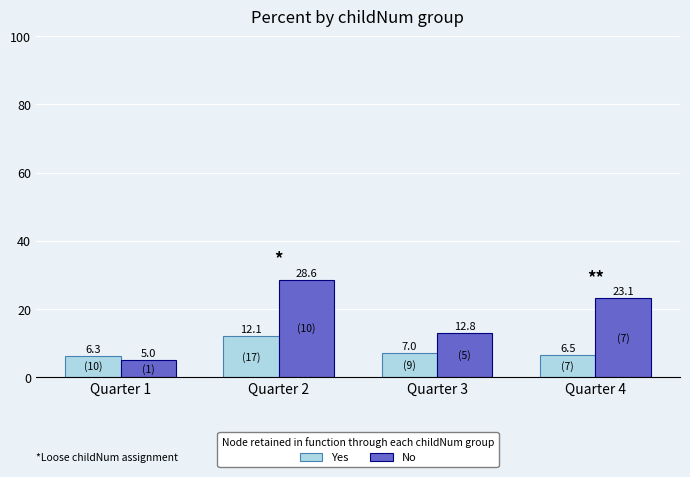

What is the smallest value displayed?

5.0